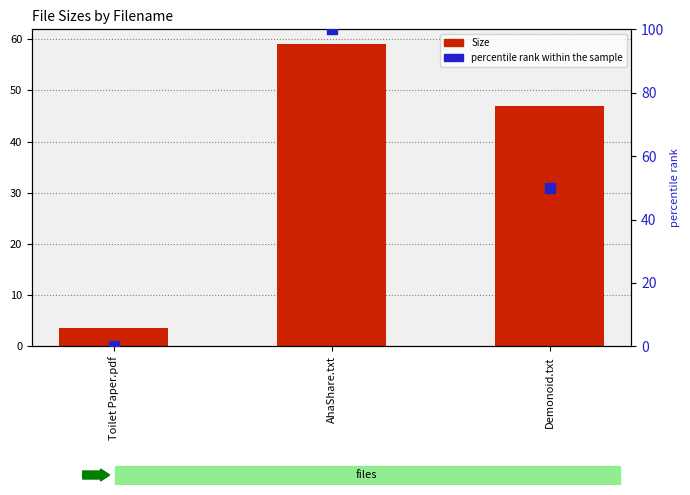

Which series has the largest total across all categories?

percentile rank within the sample